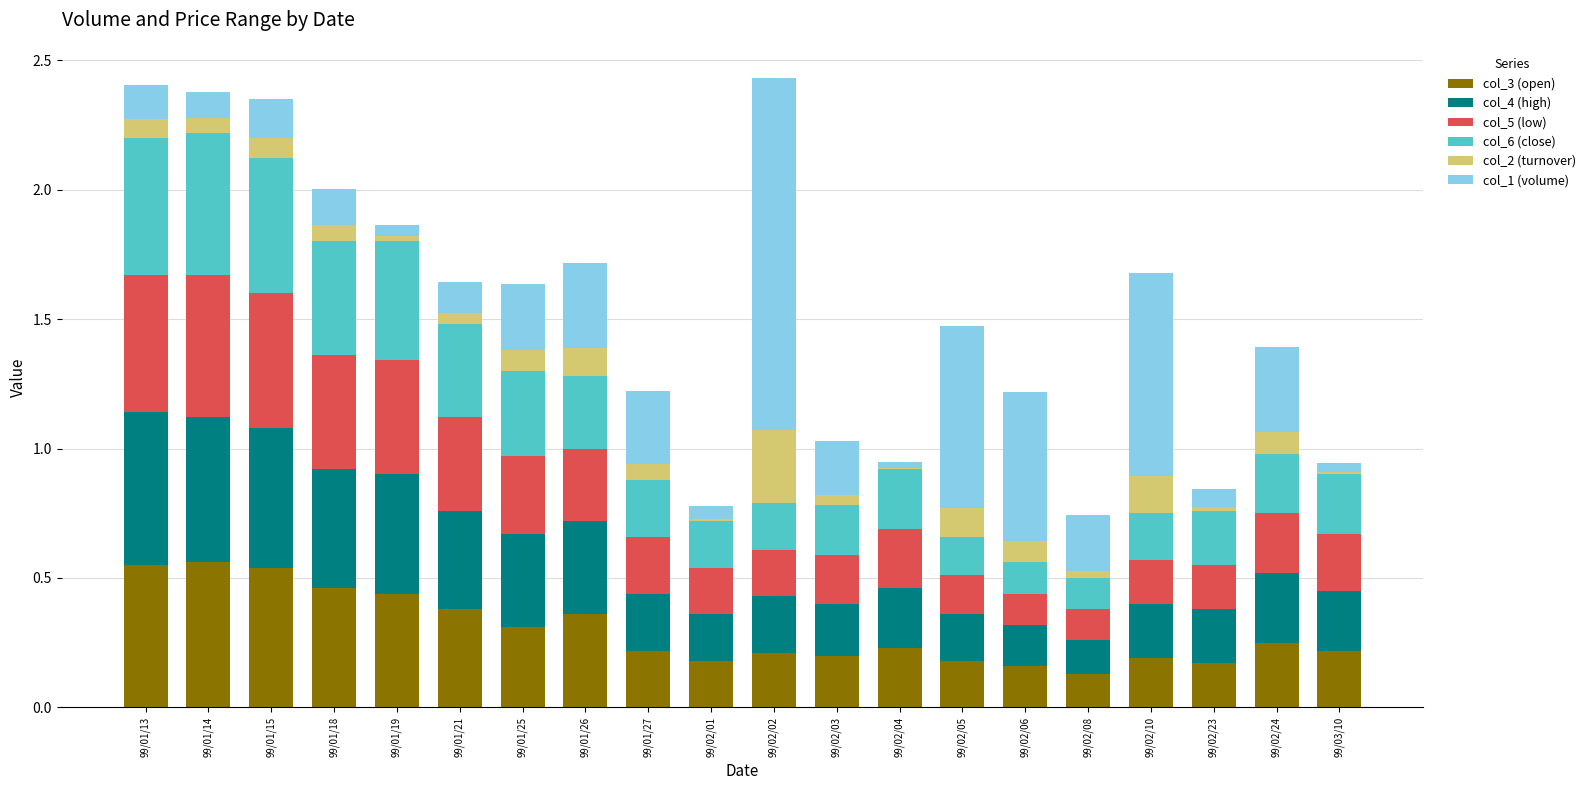

What is the total value across all series at 99/02/05?

1.5